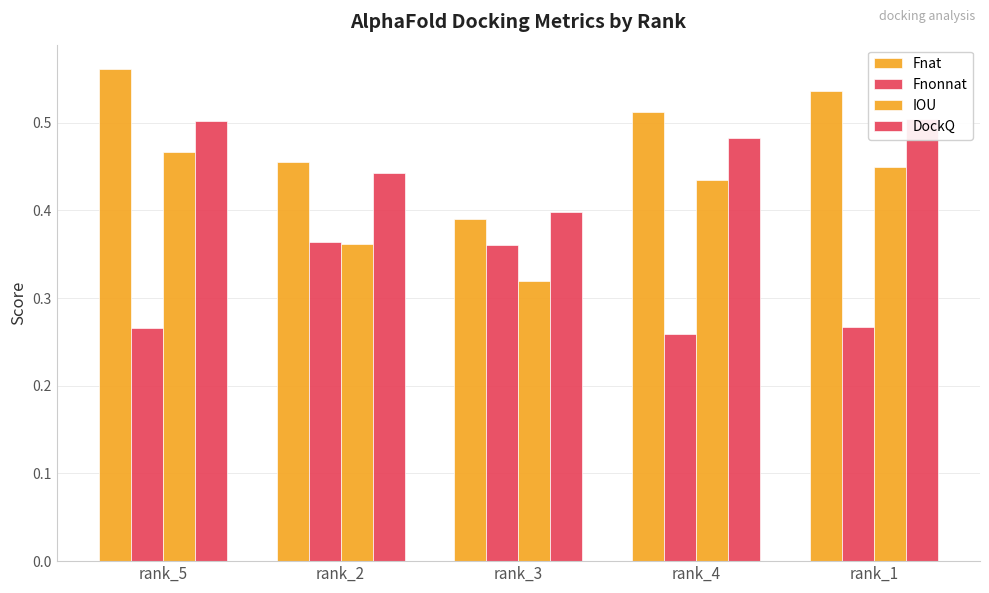

What is the highest value of the DockQ series?

0.5